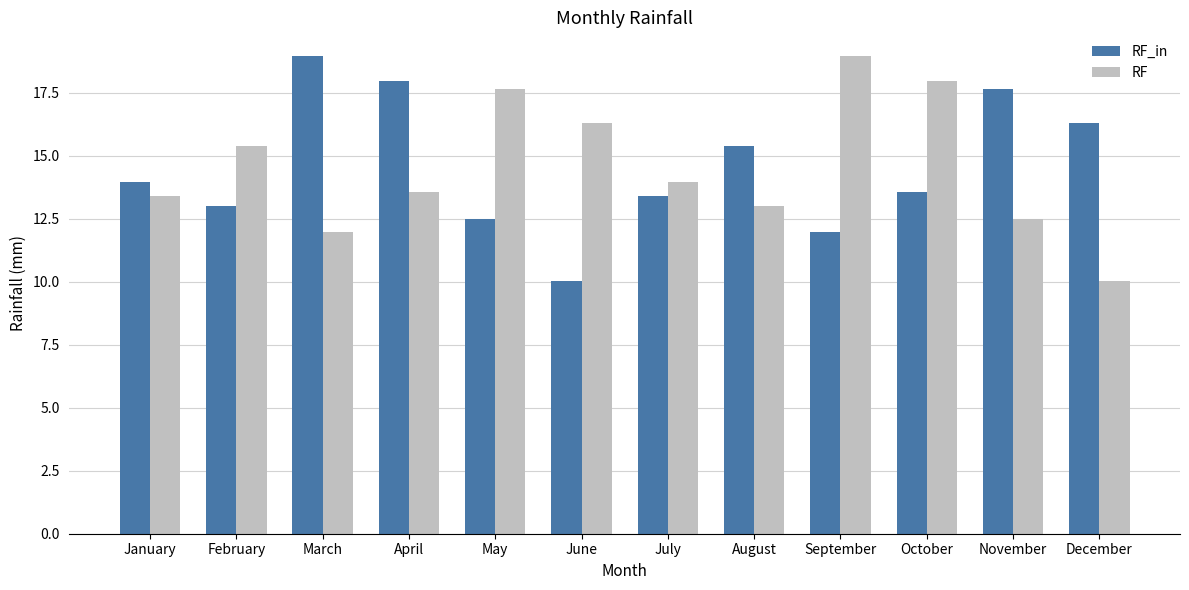

What are all the series names shown in the legend?

RF_in, RF